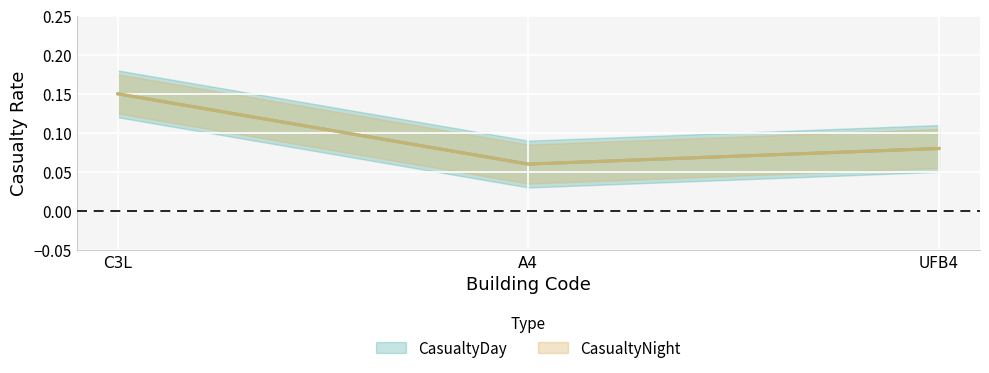

Which has a higher value, UFB4 or A4?

UFB4